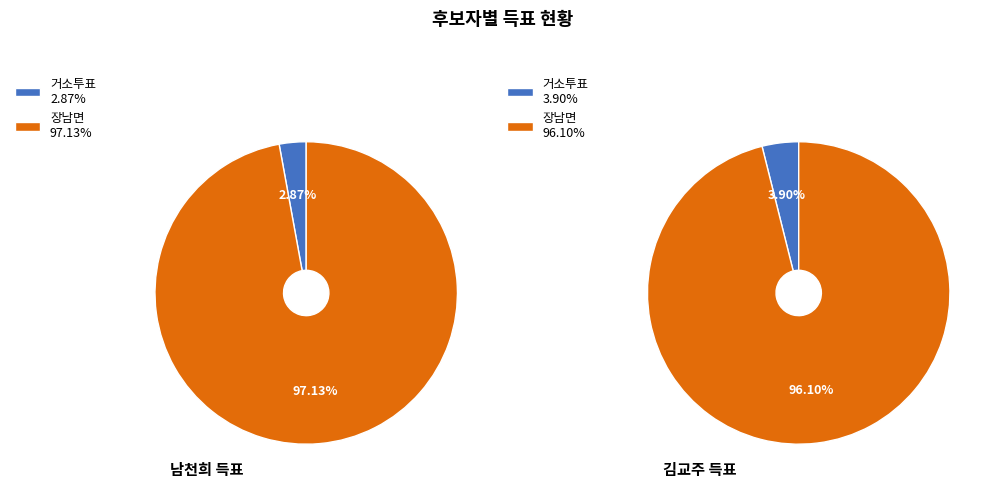

To the nearest percent, what is the difference between the 장남면 and 거소투표 slice percentages?

94%